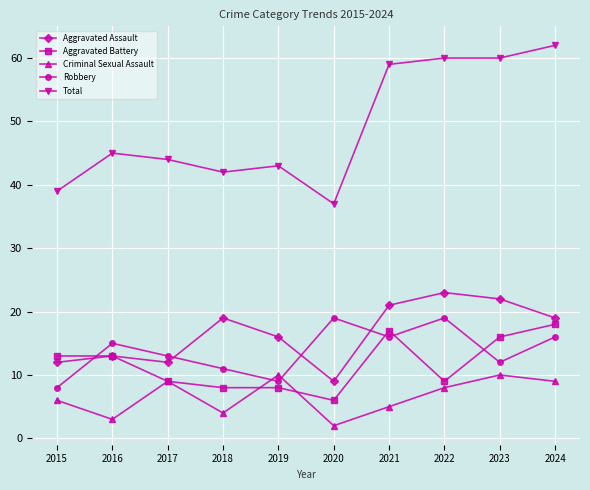

What is the sum of all Aggravated Battery values?

117